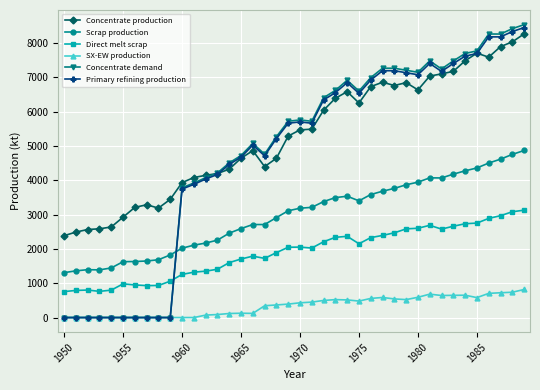

How many intersections are there between Concentrate demand and Scrap production?

1